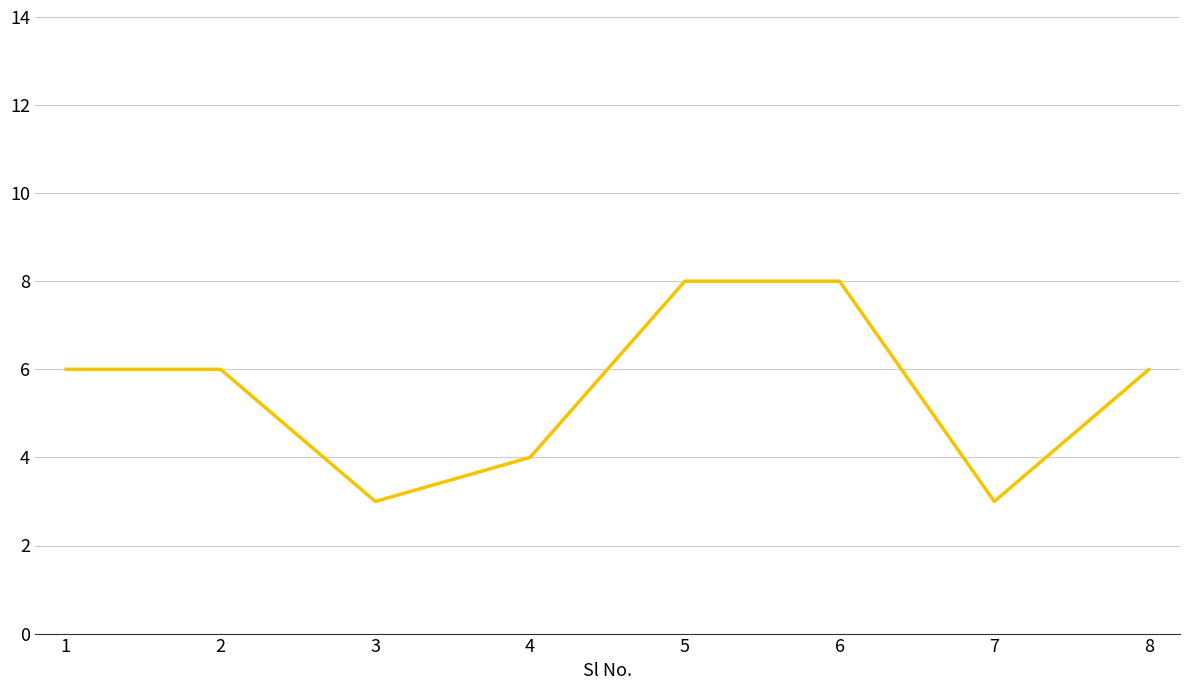

What is the greatest value displayed?

8